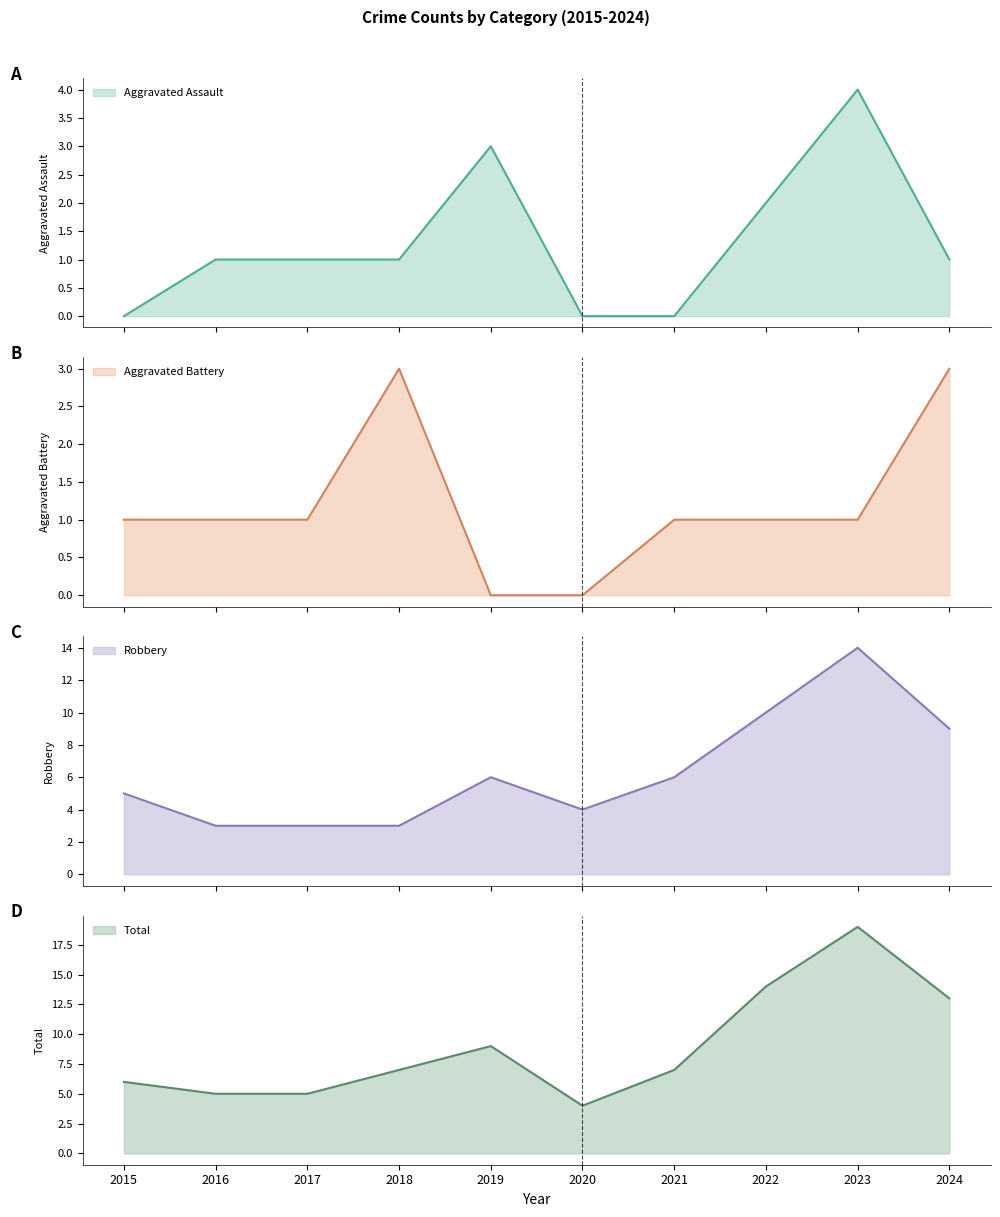

What is the spread (max minus min) of values at 2020?

4